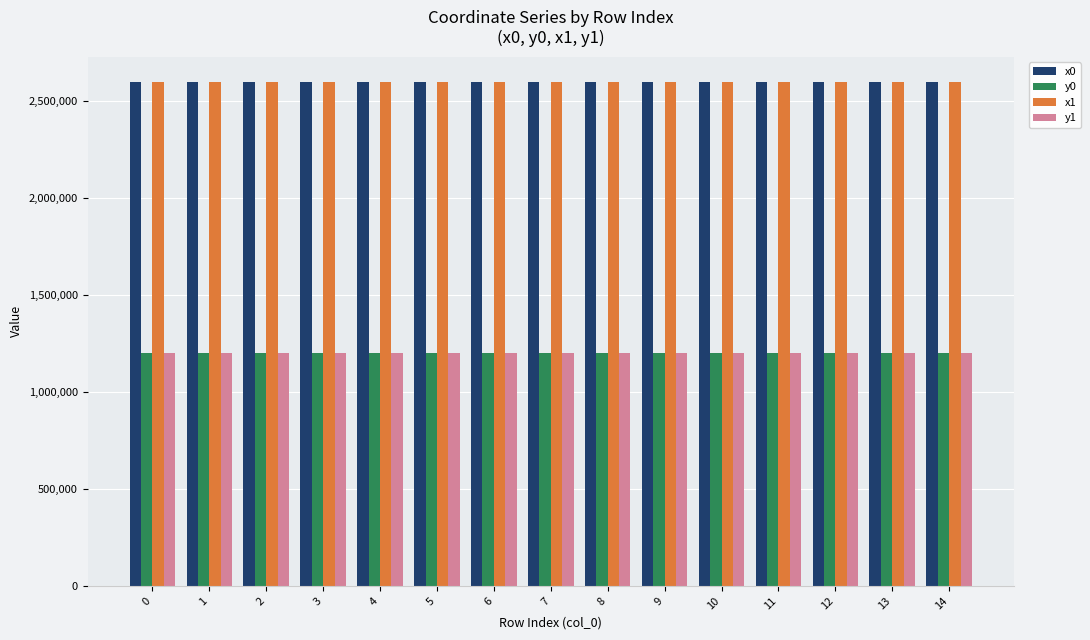

What is the minimum value for y1?

1199469.2